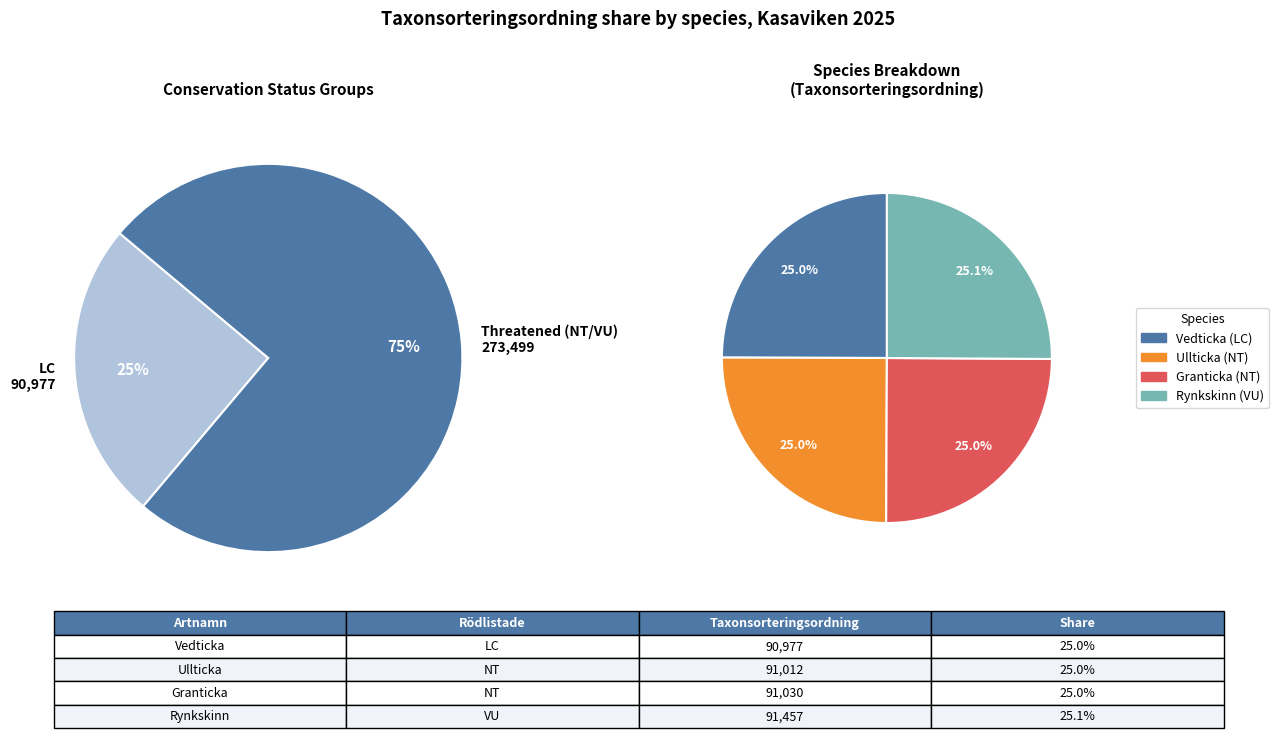

Count the number of slices in the pie.

4